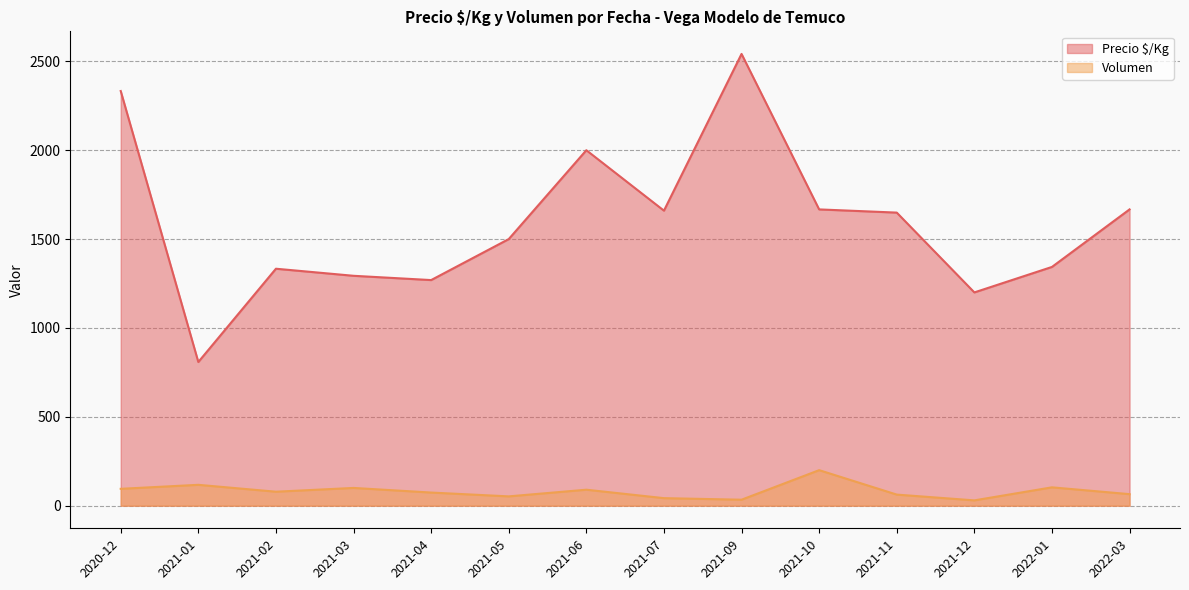

The value of Precio $/Kg at 2021-07 is 1660.0. True or false?

True